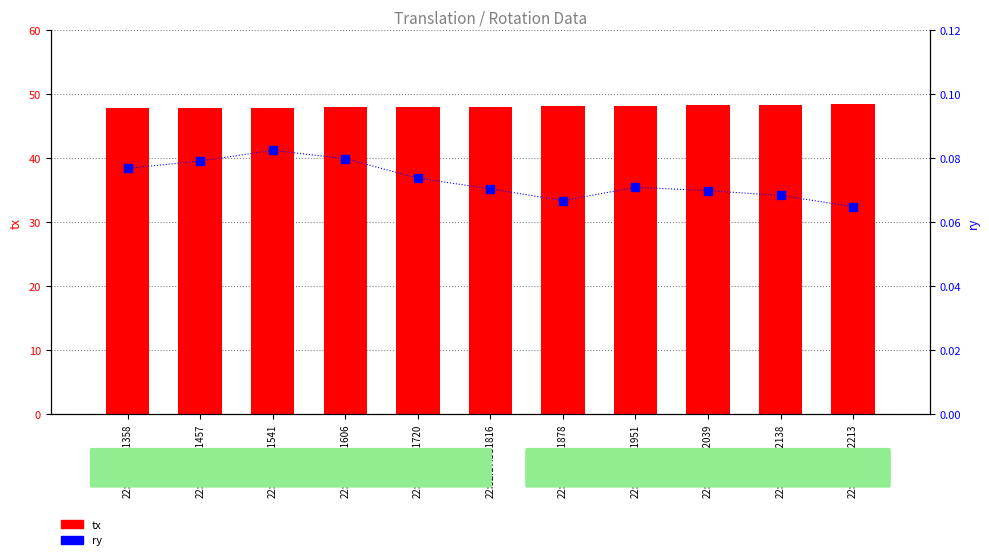

At how many categories does at least one series exceed 10?

11